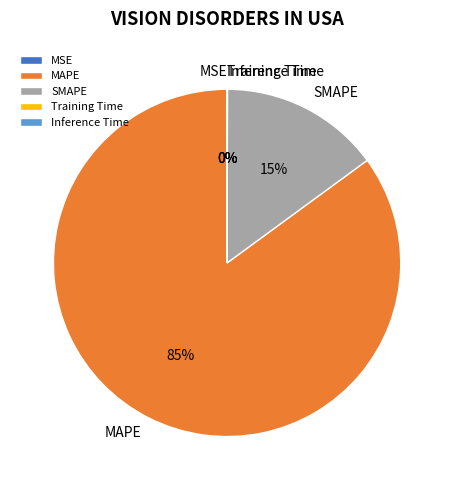

Does any single category account for the majority?

Yes